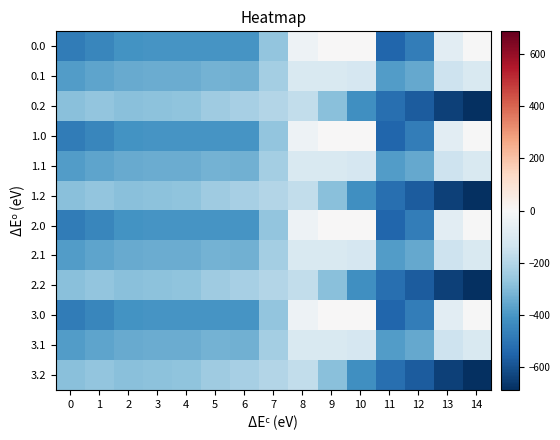

Between 7 and 11, which is larger?

7